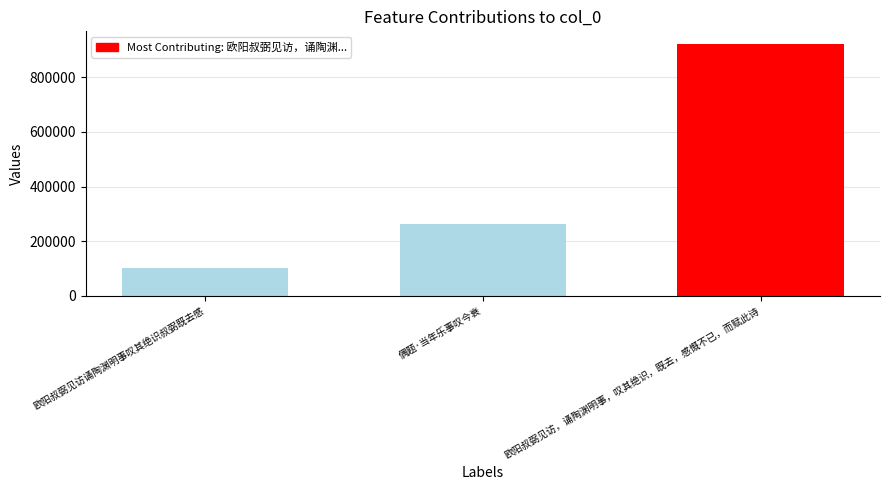

The chart shows a value of 921883 at 欧阳叔弼见访，诵陶渊明事，叹其绝识，既去，感慨不已，而赋此诗. True or false?

True